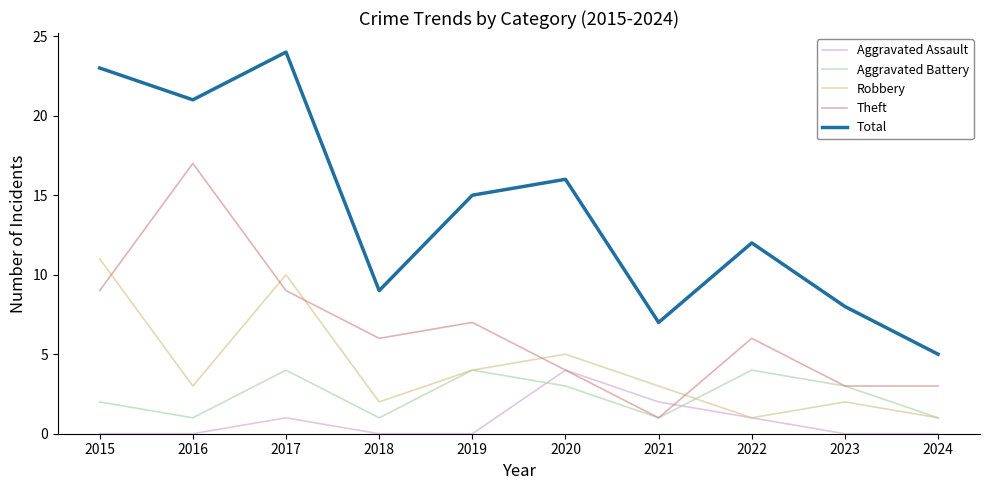

What is the spread (max minus min) of values at 2018?

9